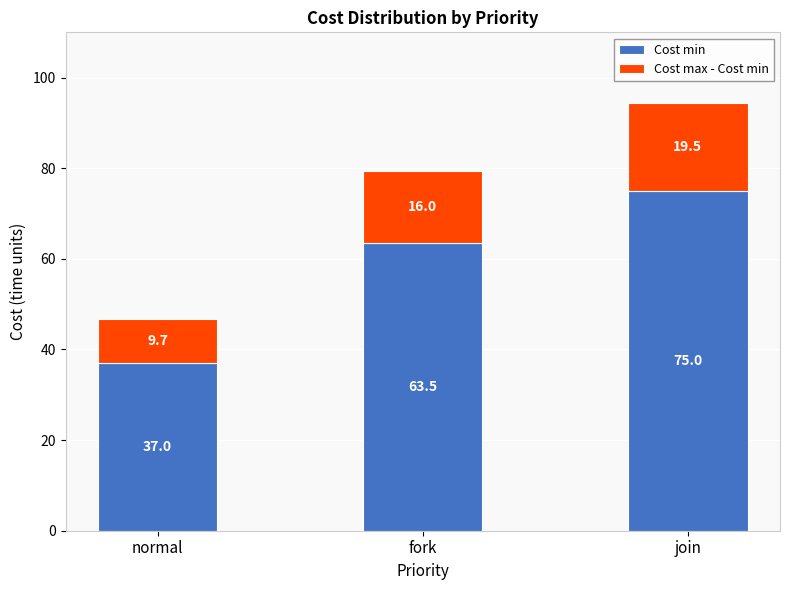

How many data points in Cost min are less than 63?

1